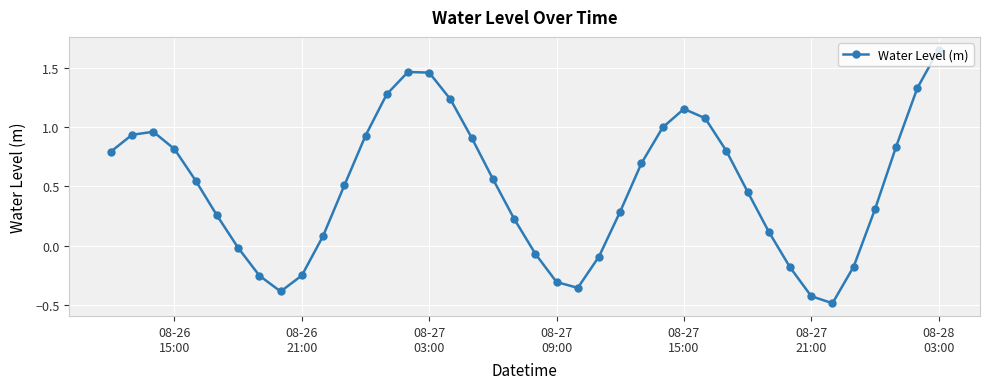

How many lines are shown in the chart?

1